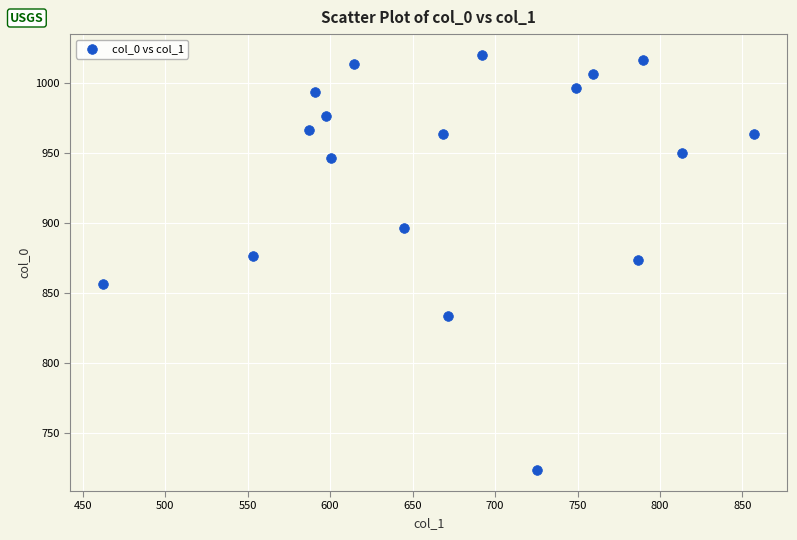

What is the range of Y values (max minus min)?

296.7